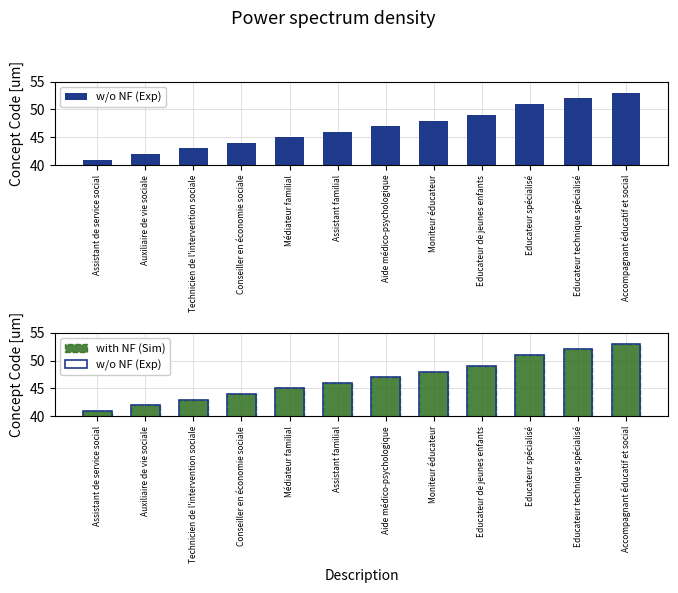

Where does the w/o NF (Exp) series first go above 47?

Moniteur éducateur